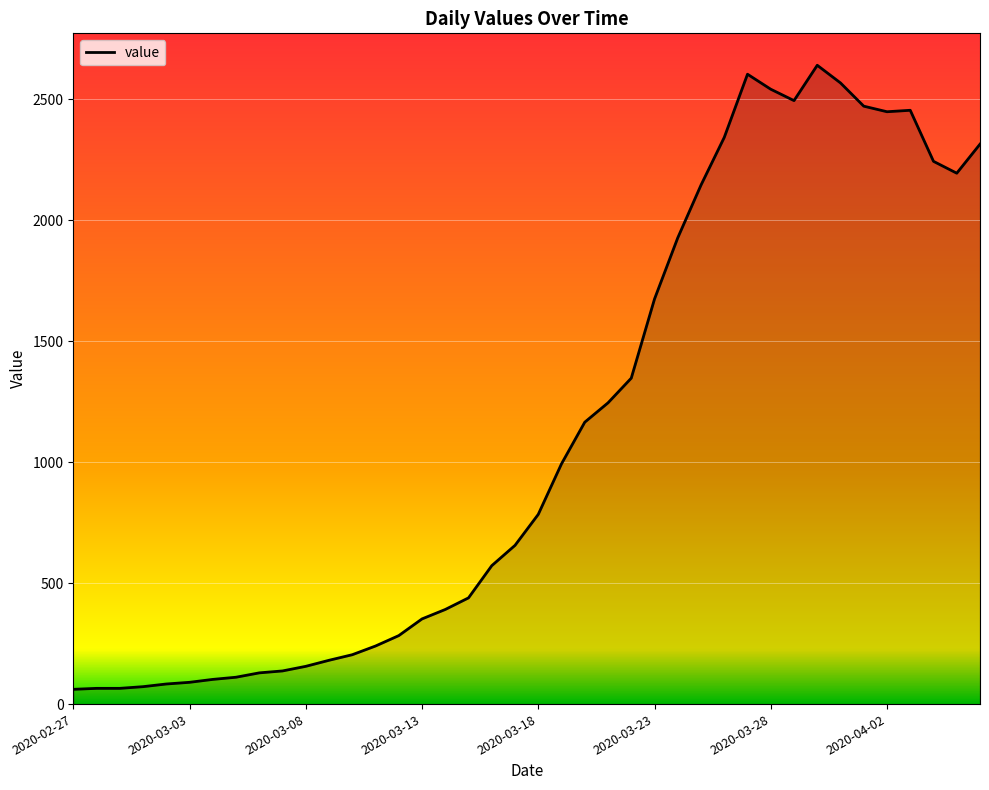

What is the difference between the maximum and minimum values?

2579